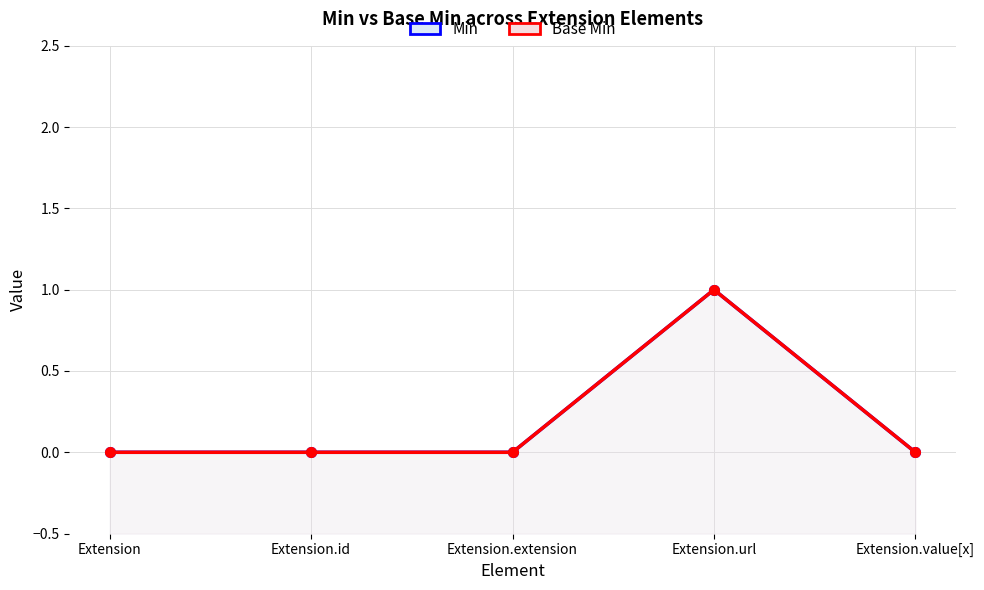

List the labels in order of Min value, largest first.

Extension.url, Extension, Extension.id, Extension.extension, Extension.value[x]